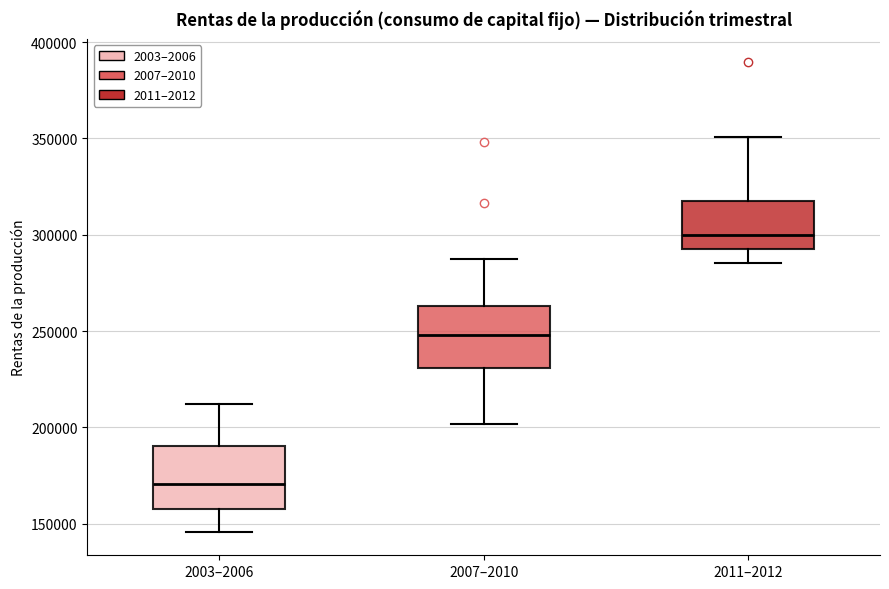

Reading left to right, read every box against the y-axis: the position of its median line, the range the box covers, and the ends of its whiskers. The values are not printed on the chart, so give them approximately, as read against the axis.

2003–2006: median 170000, box 160000 to 190000, whiskers 145000 to 210000
2007–2010: median 250000, box 230000 to 265000, whiskers 200000 to 285000
2011–2012: median 300000, box 290000 to 320000, whiskers 285000 to 350000